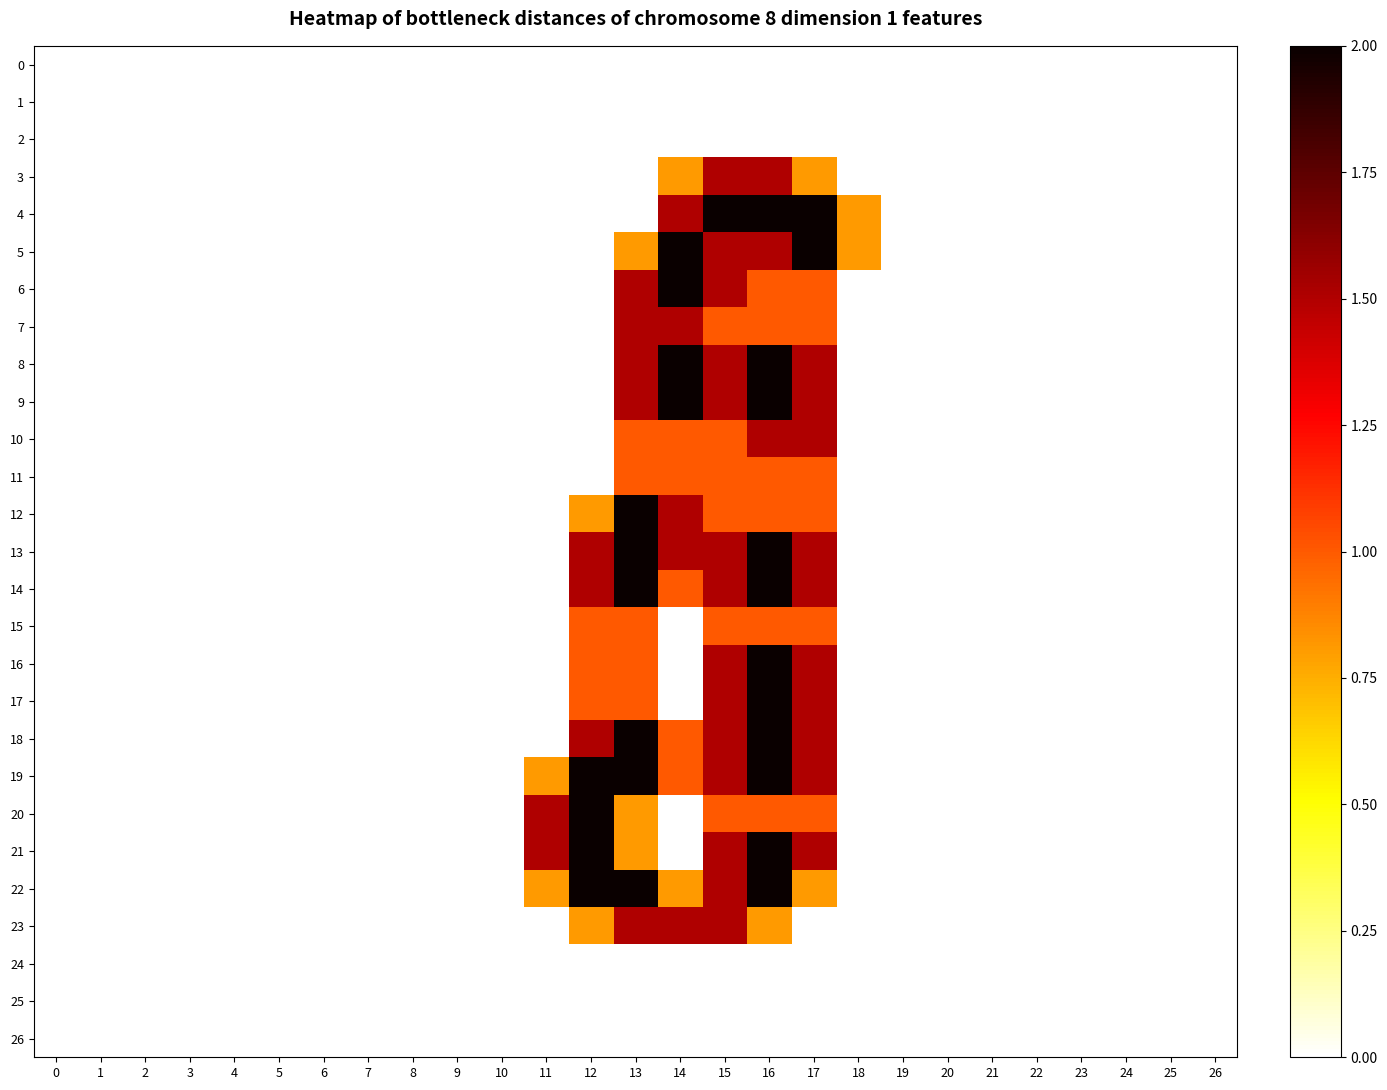

At which category is the sum across all series the highest?

16